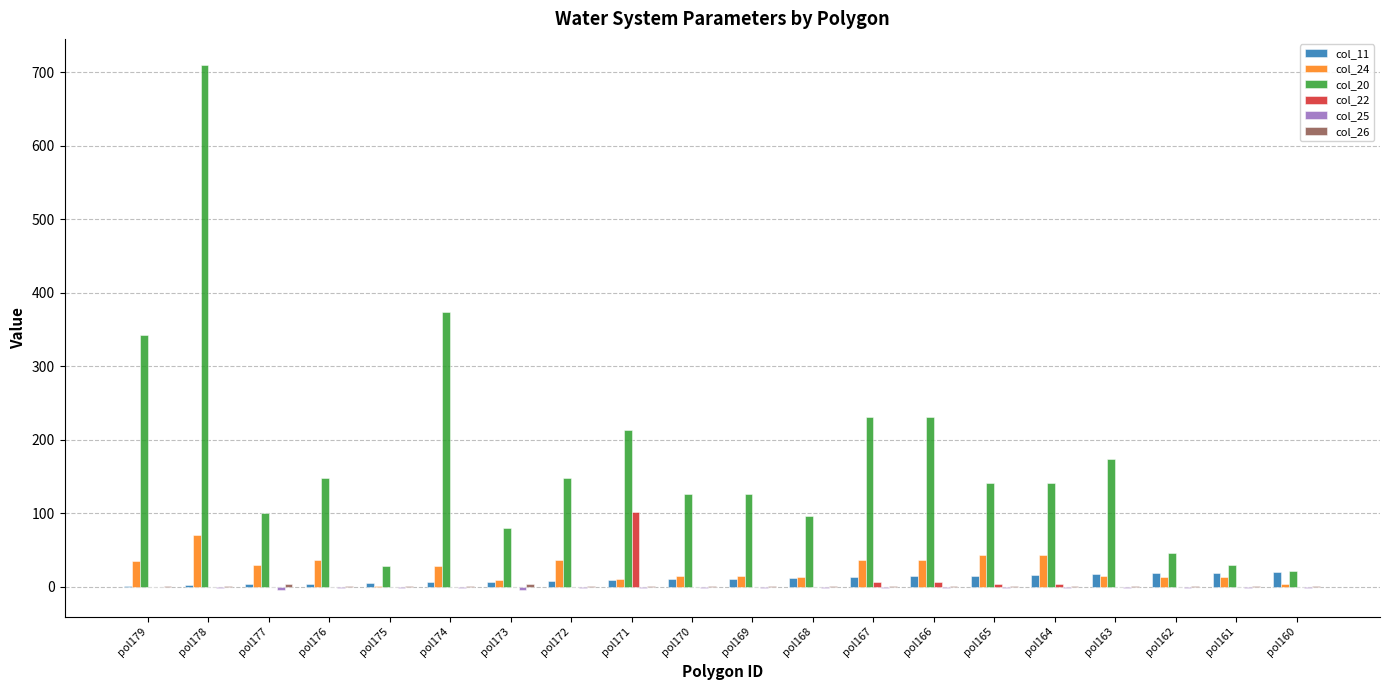

What is the highest value of the col_22 series?

101.6